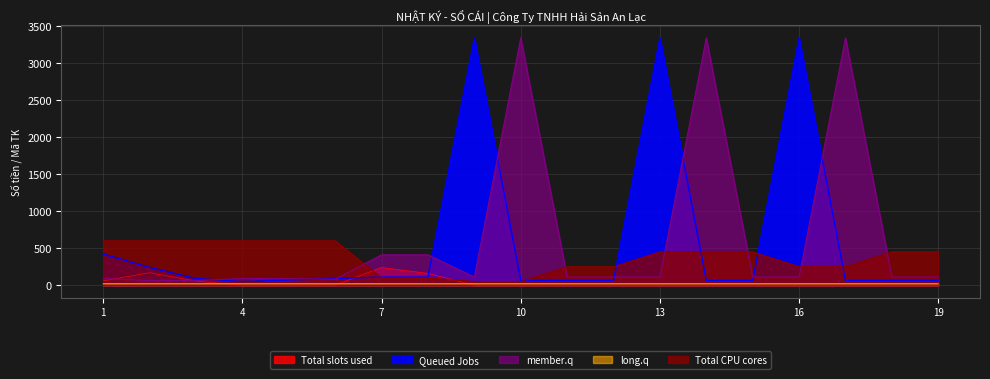

Which series changed the most between 4 and 9?

Queued Jobs